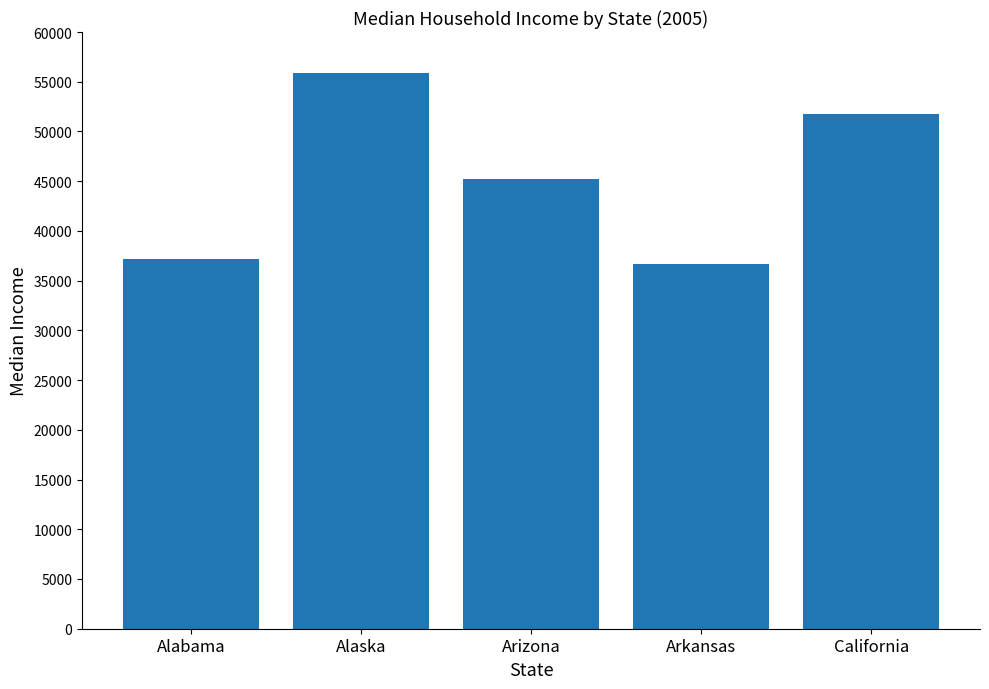

Reading left to right, transcribe all the data shown in this chart.

Alabama=37150	Alaska=55891	Arizona=45245	Arkansas=36658	California=51755